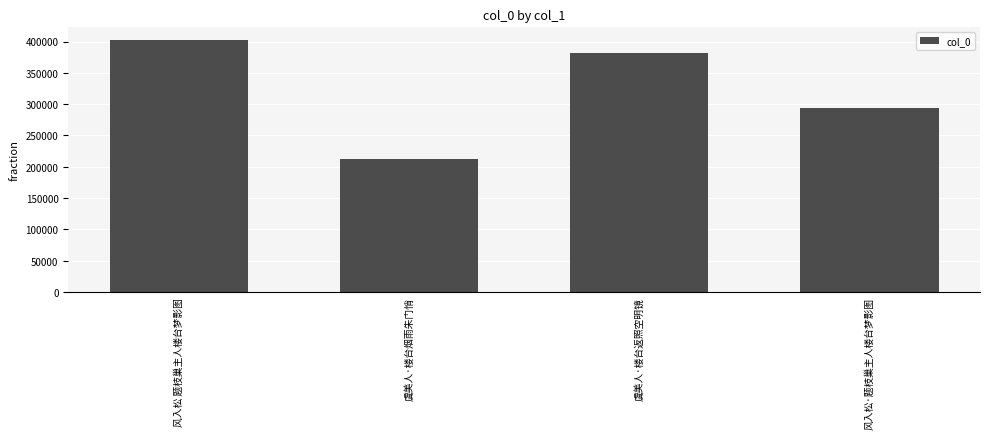

List the labels in order of value, largest first.

风入松 题枝巢主人楼台梦影图, 虞美人·楼台返照空明镜, 风入松·题枝巢主人楼台梦影图, 虞美人·楼台烟雨朱门悄